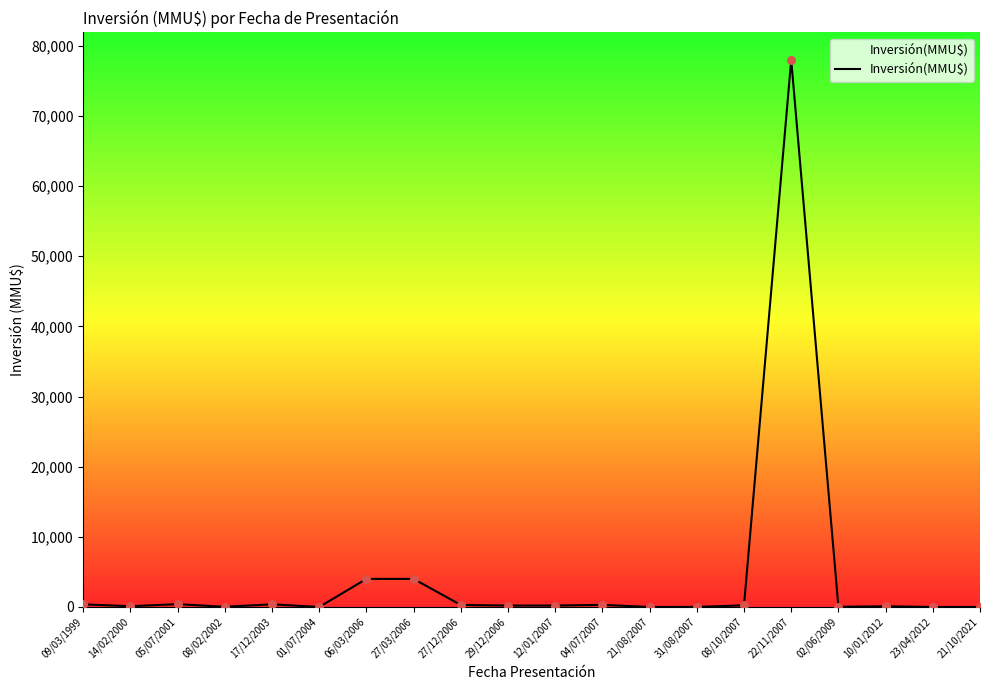

What is the change in value from 27/03/2006 to 22/11/2007?

+74000